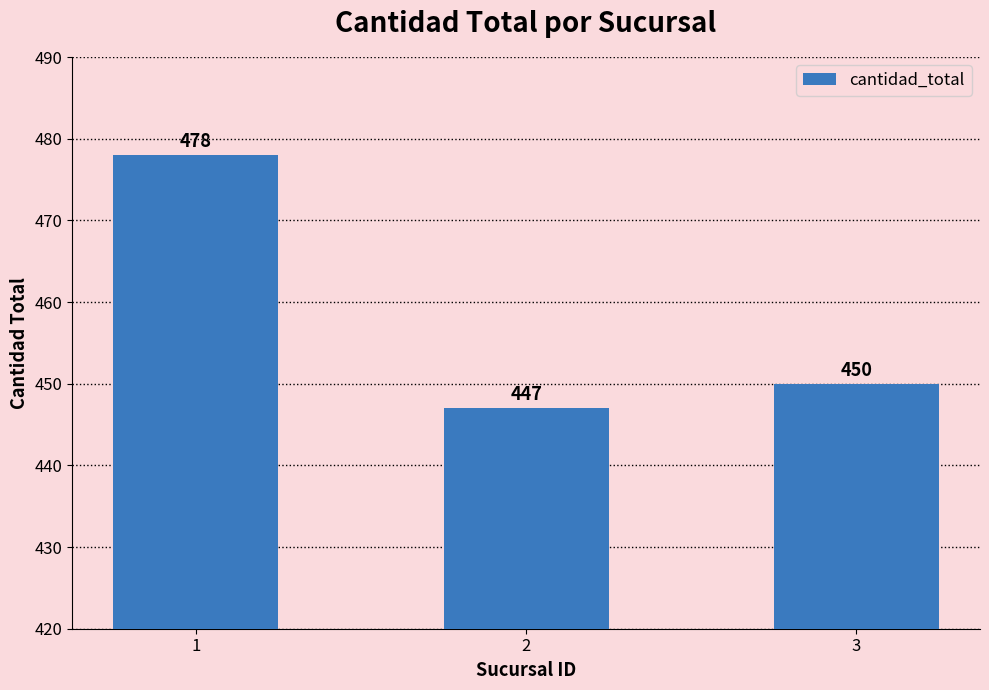

At which category does the chart reach its minimum across all series?

2